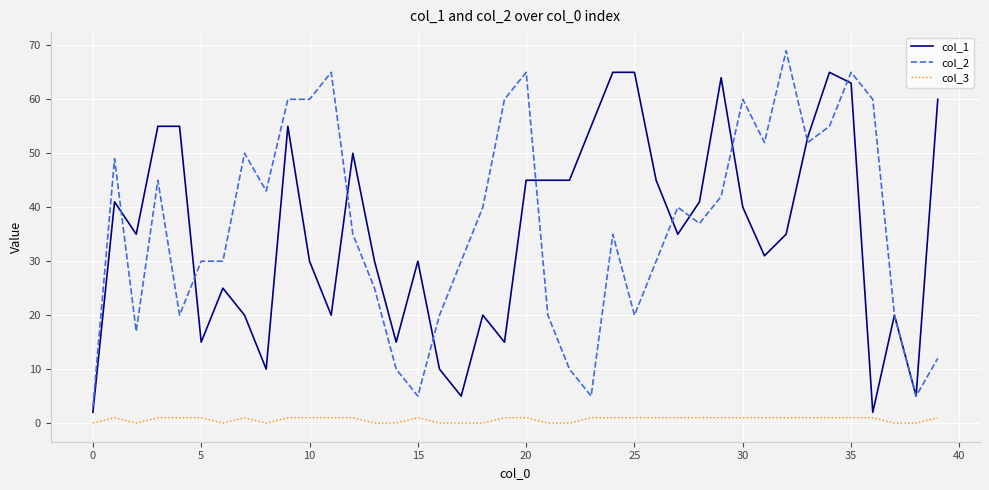

True or false: col_2 and col_3 cross at least once.

False